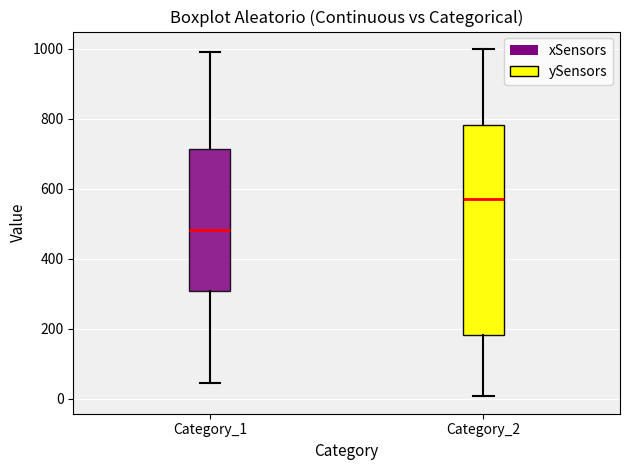

Where does the median line of the box for Category_2 sit on the y-axis? The values are not printed on the chart, so give them approximately, as read against the axis.

560